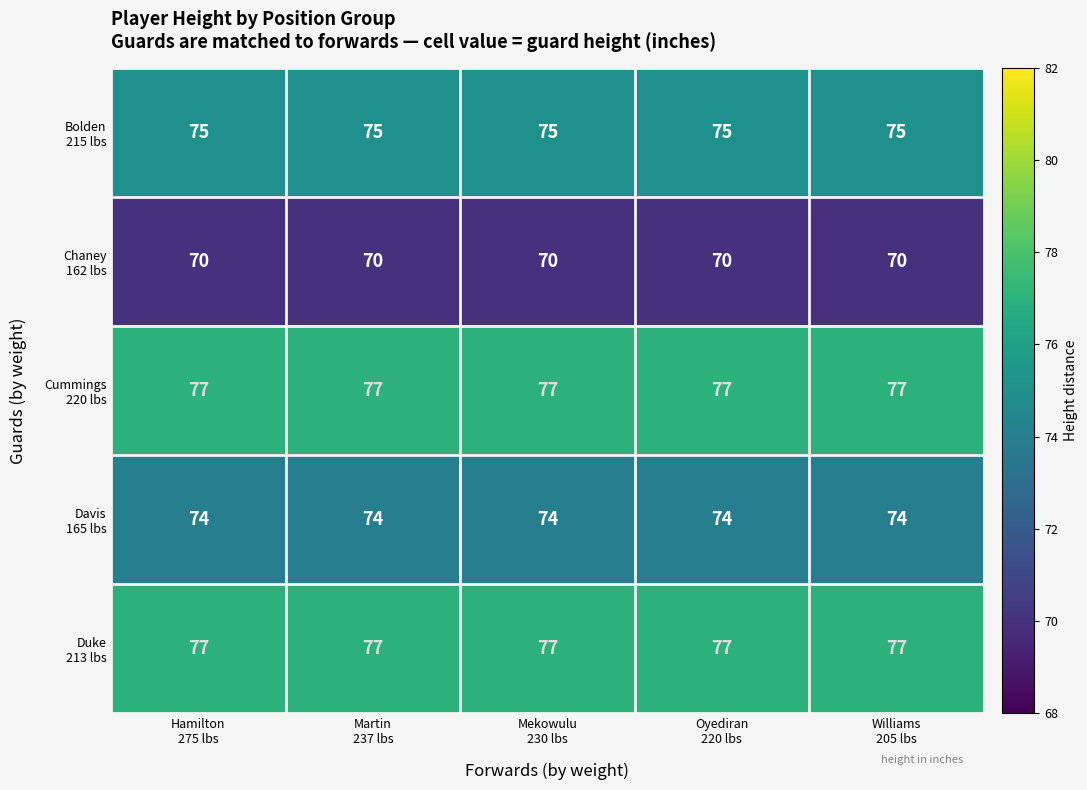

What is the maximum value shown in the chart?

77